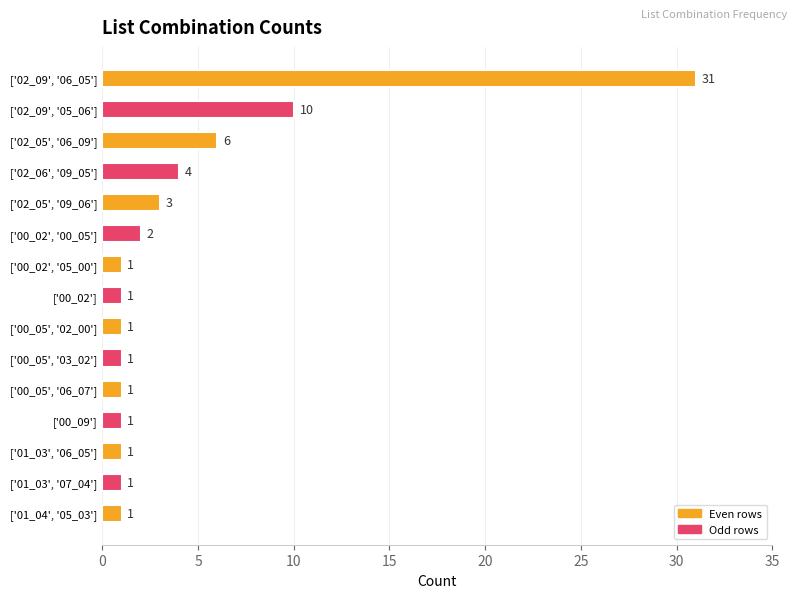

Where is the data nearest to the value 16?

['02_09', '05_06']